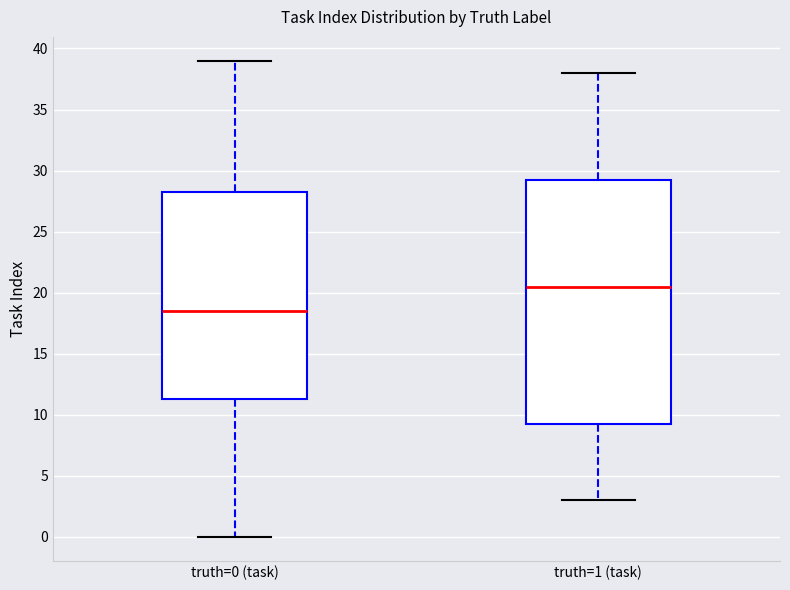

Which box's median line is the highest?

truth=1 (task)